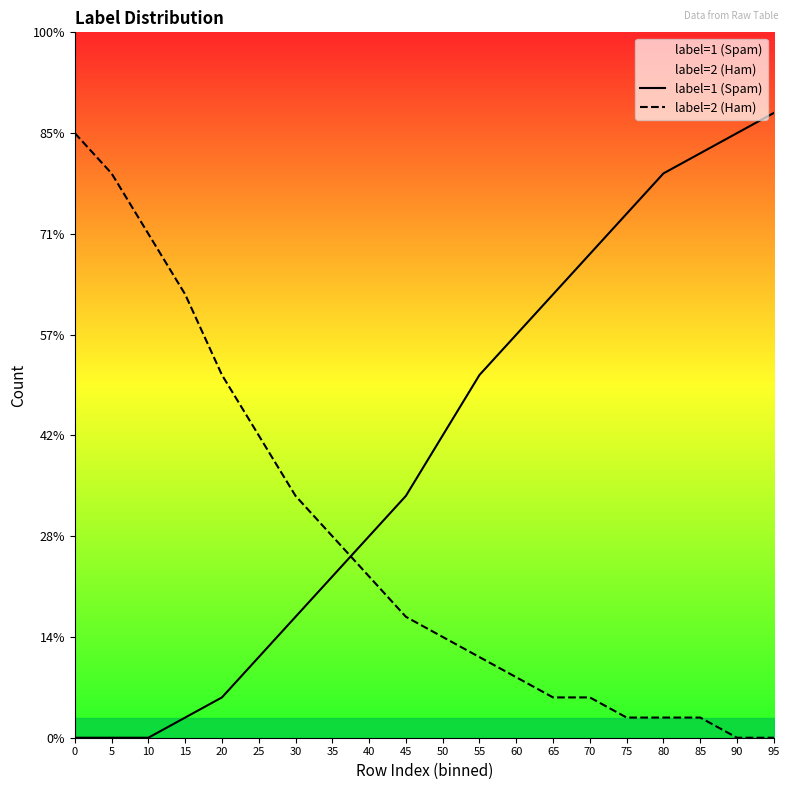

At which category is the sum across all series the highest?

95